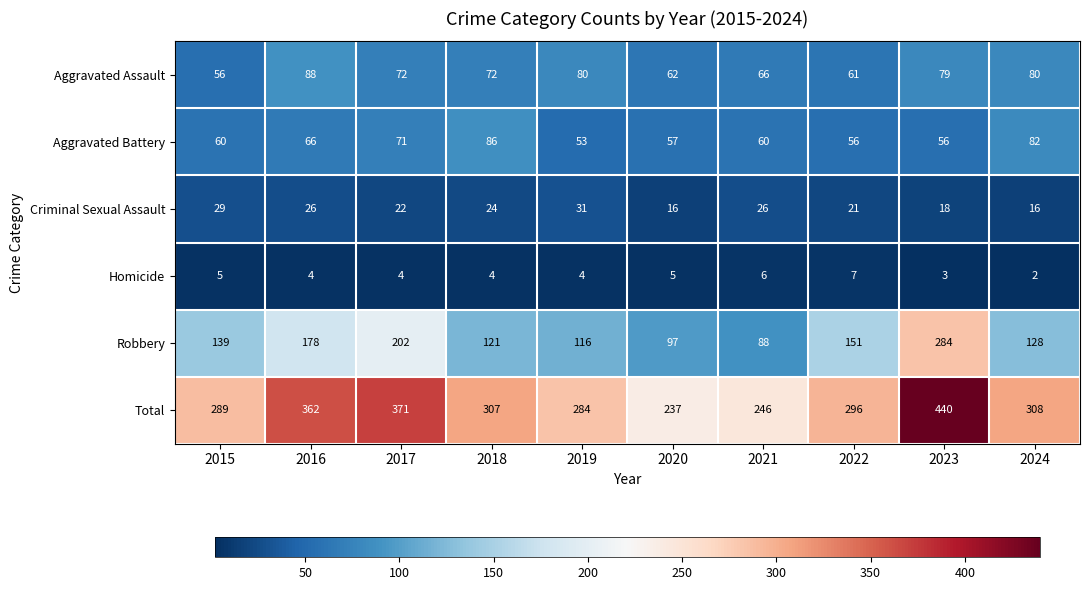

The value of Aggravated Battery at 2015 is 18. True or false?

False